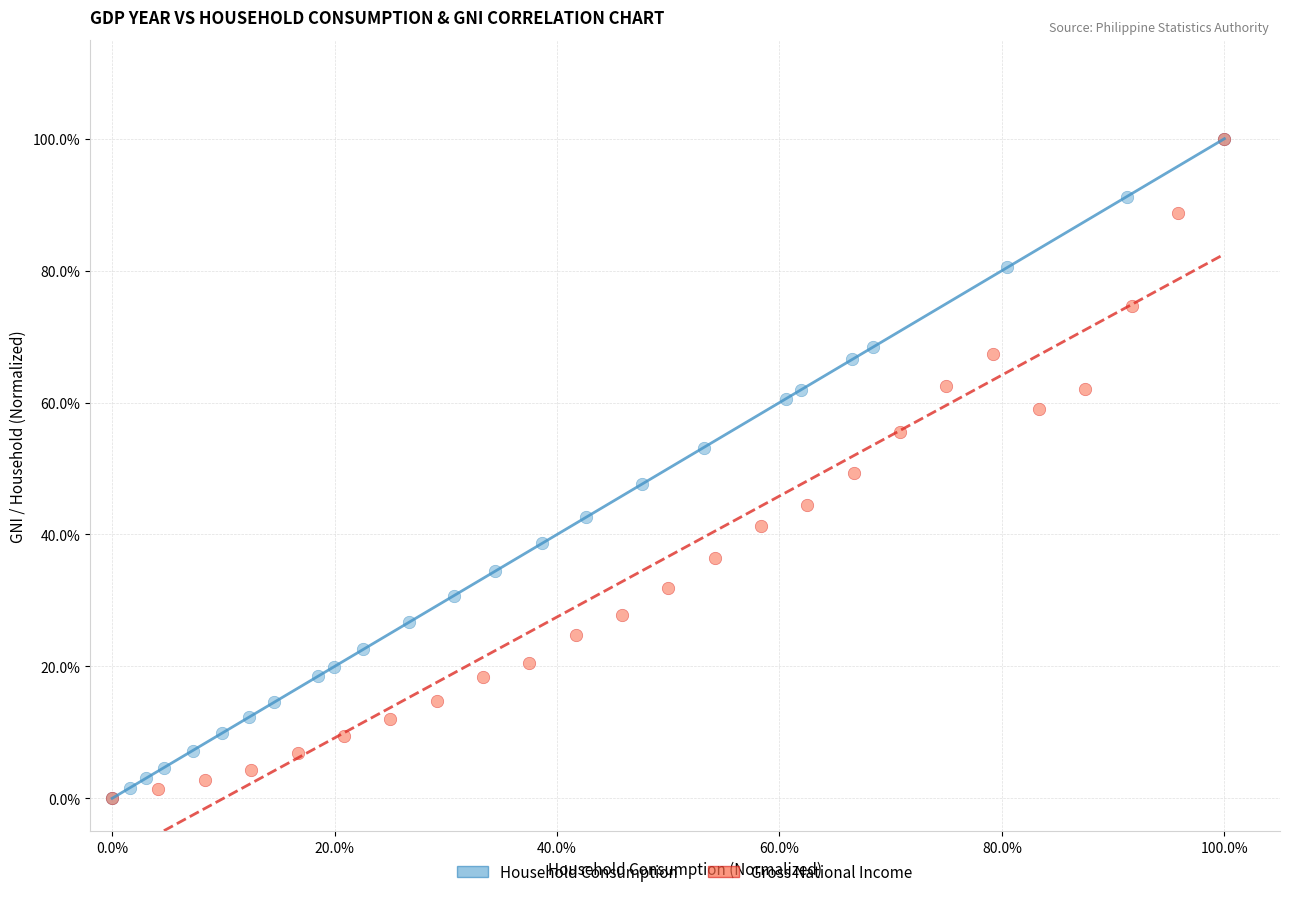

What are all the series names shown in the legend?

Household Consumption, Gross National Income